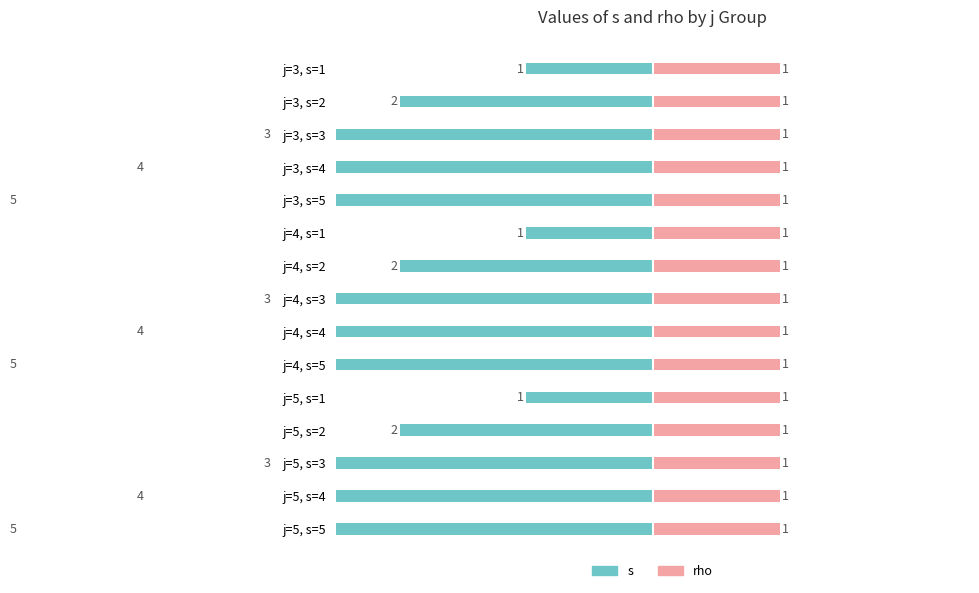

How many groups of bars are there?

15